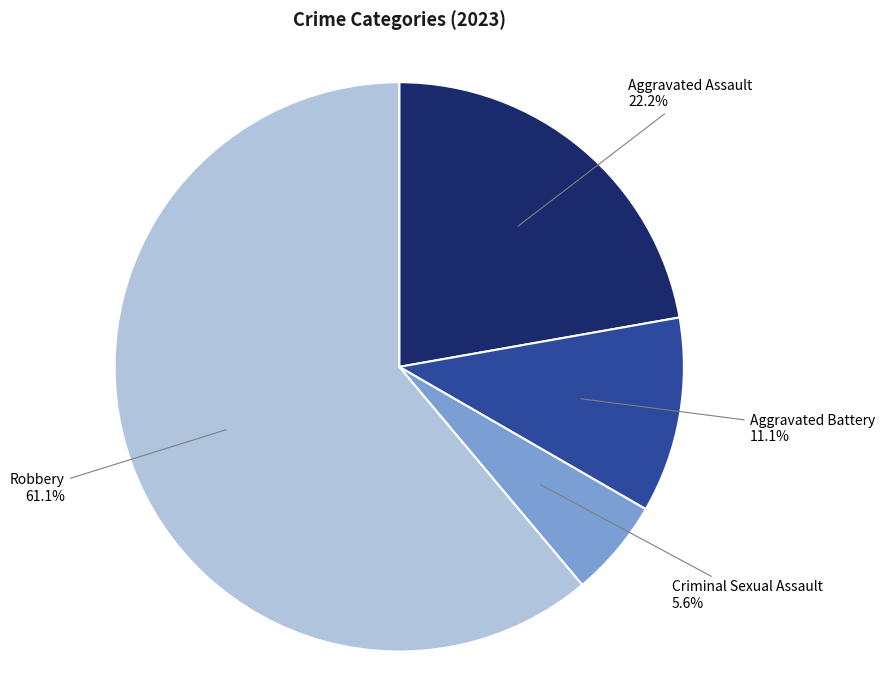

Approximately how many times larger is the value at Aggravated Battery compared to Robbery?

0.2